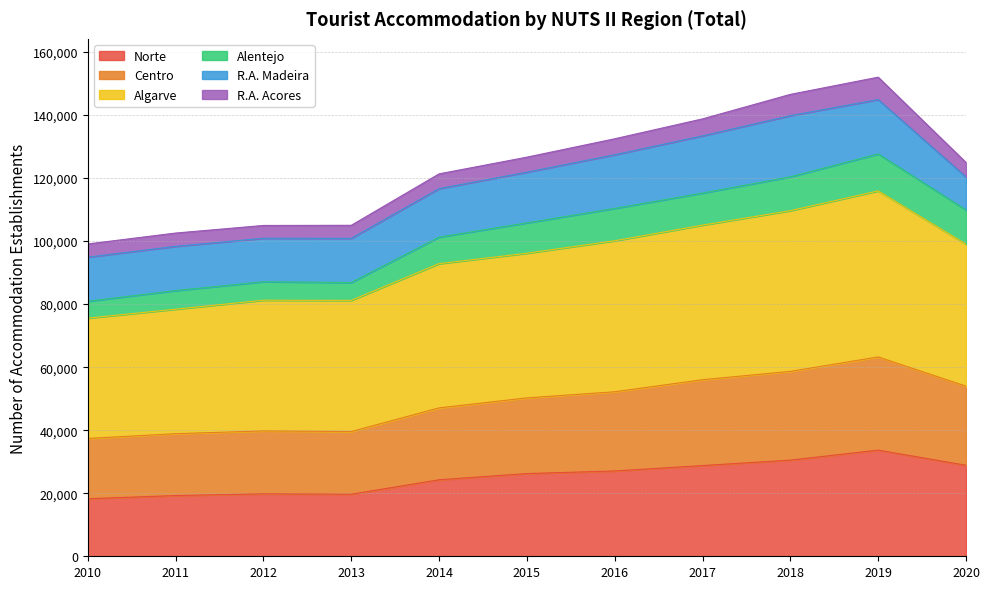

True or false: Norte has a value of 18255 at 2010.

True